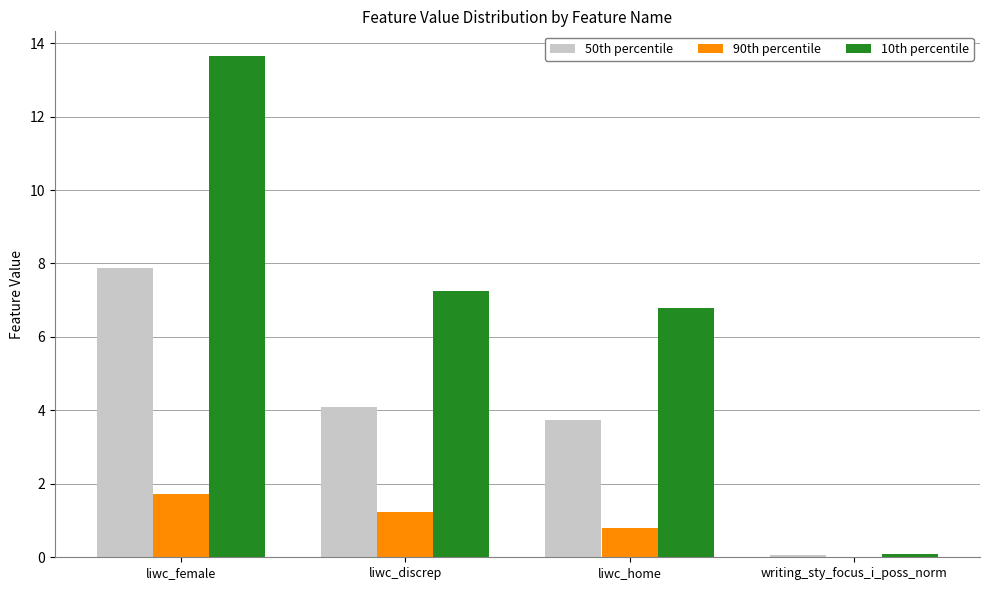

How many distinct data groups are displayed?

3